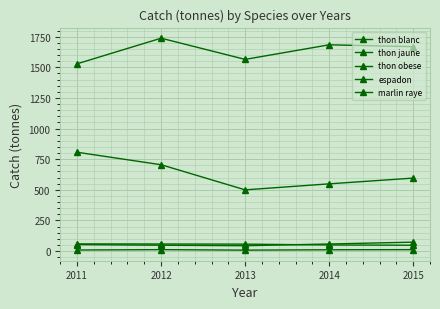

At how many categories does at least one series exceed 556?

5